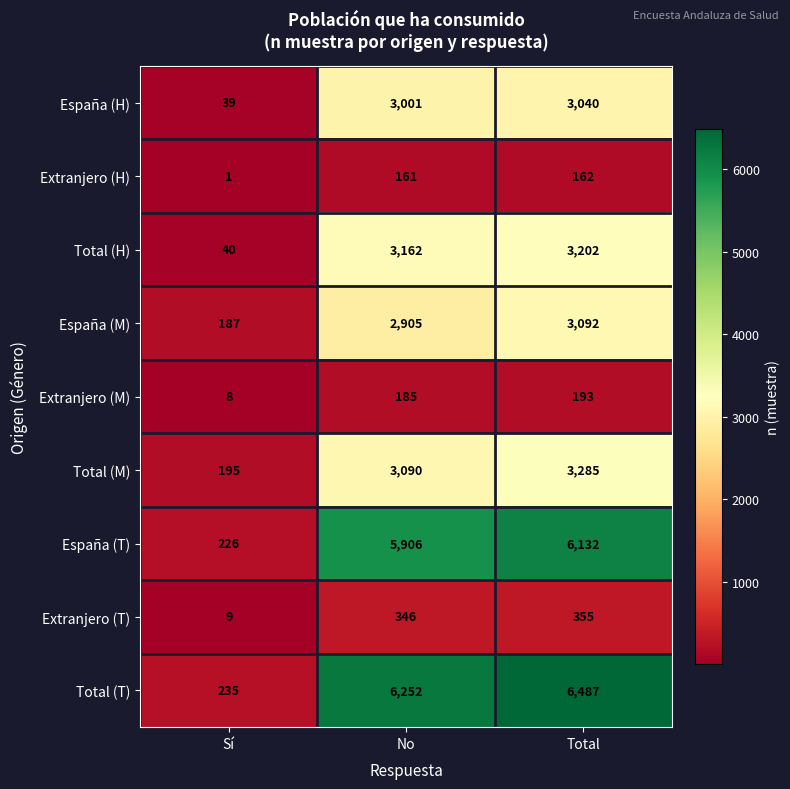

At how many categories does at least one series exceed 5434?

2